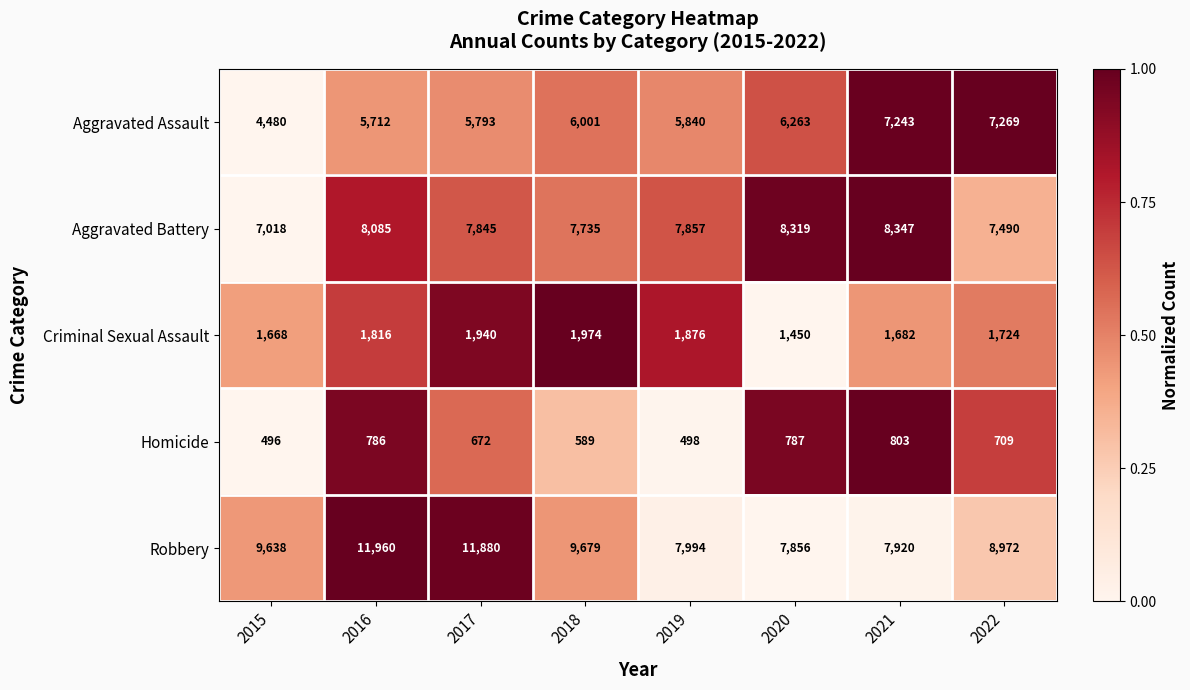

What is the difference between the highest and lowest values at 2017?

11208